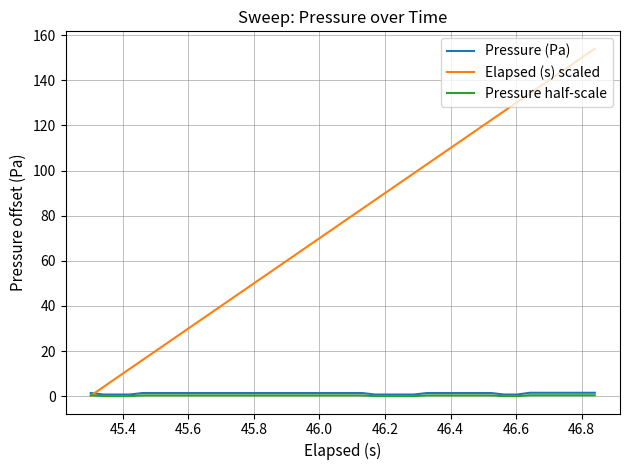

Does the chart have visible grid lines?

Yes